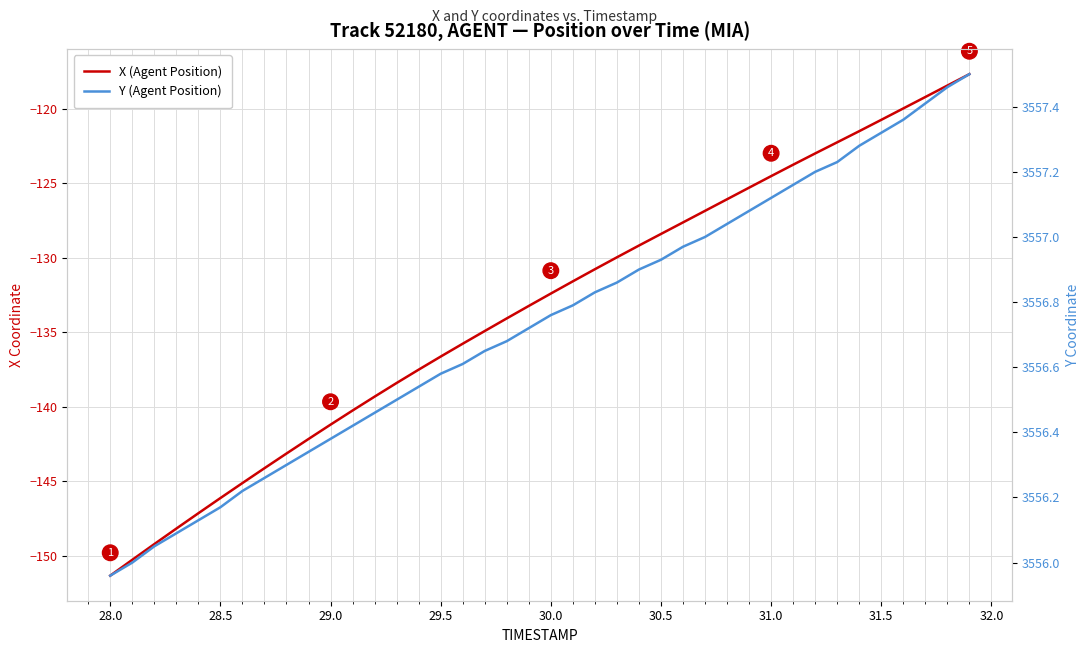

At how many categories does at least one series exceed 2484?

40